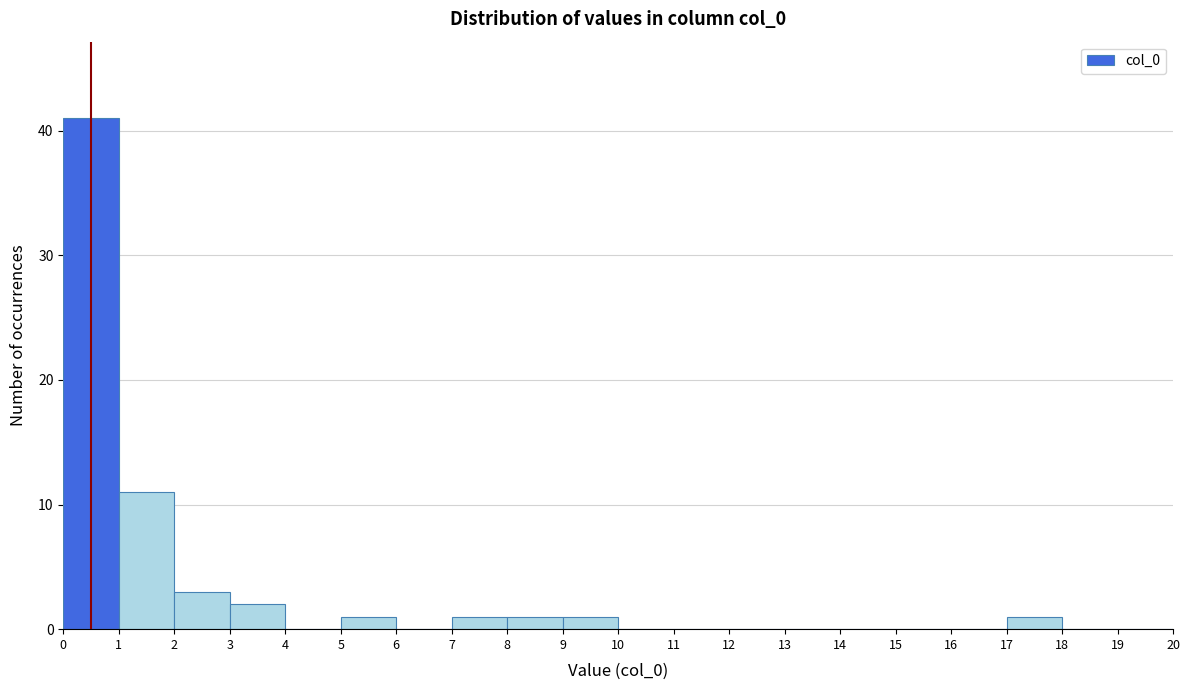

How tall is the bar that spans 8 to 9 on the x-axis? The values are not printed on the chart, so give them approximately, as read against the axis.

1